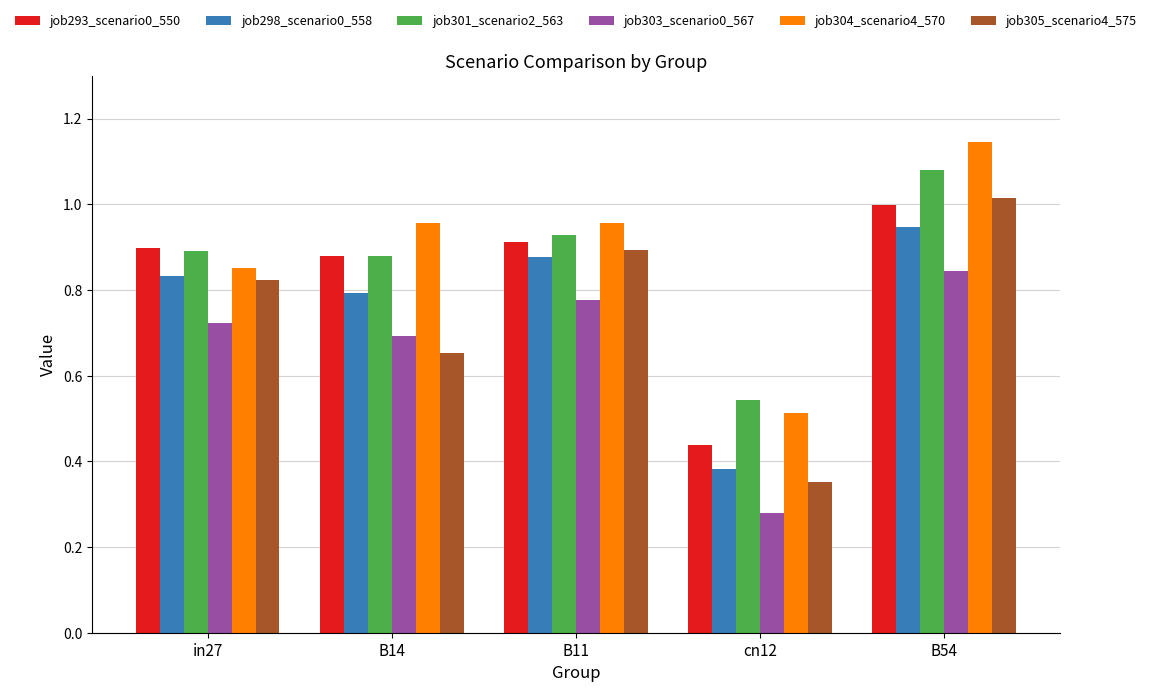

Which series has the largest total across all categories?

job304_scenario4_570